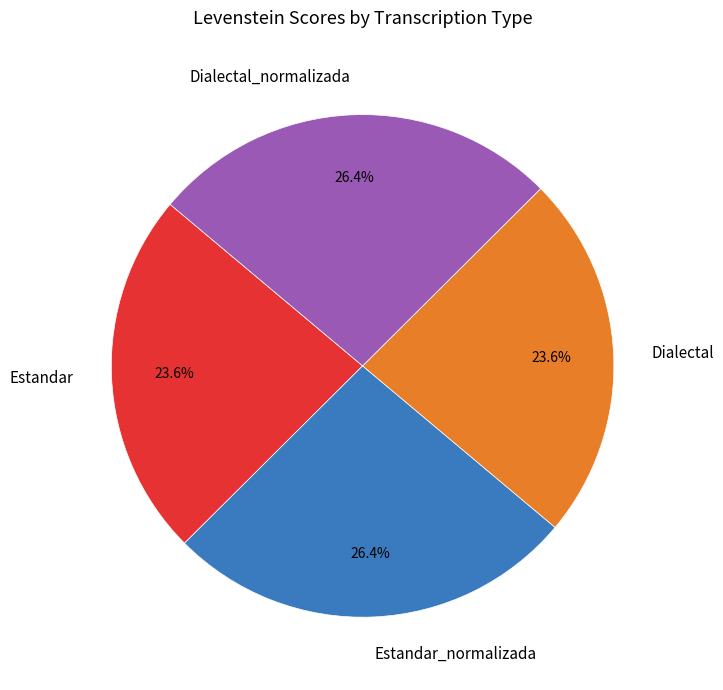

To the nearest percent, what portion does Dialectal_normalizada represent?

26%